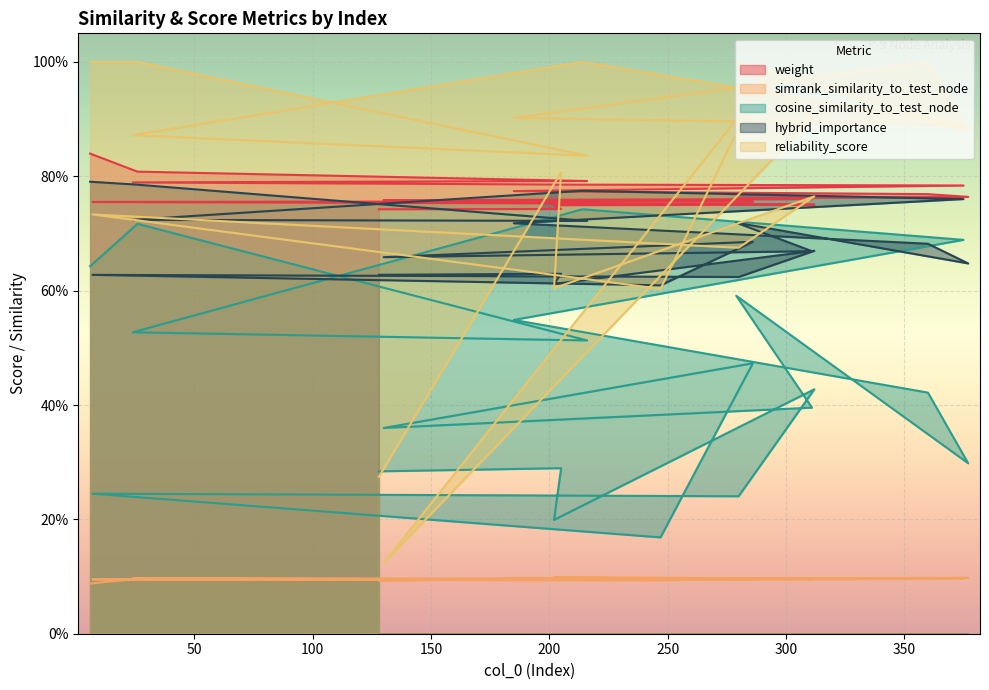

What is the value of the reliability_score point at the 16th from the left?

0.7